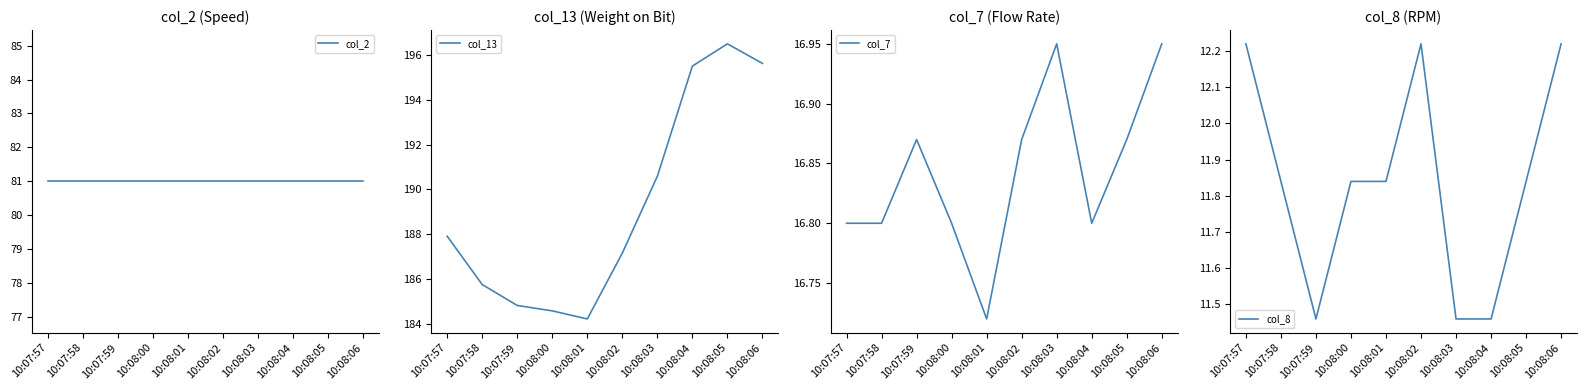

What is the difference between the maximum and minimum values in the col_7 series?

0.2